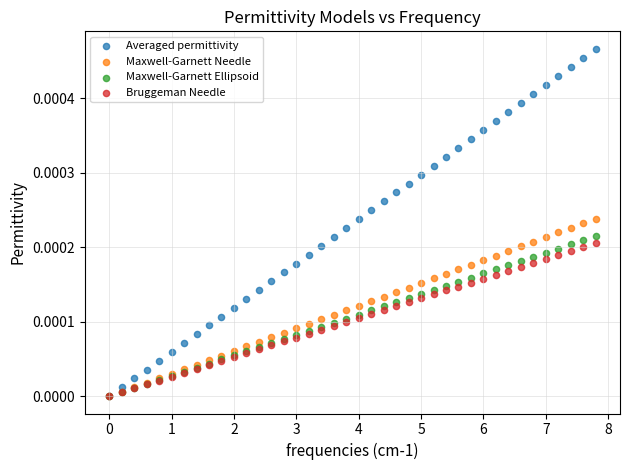

What are all the series names shown in the legend?

Averaged permittivity, Maxwell-Garnett Needle, Maxwell-Garnett Ellipsoid, Bruggeman Needle